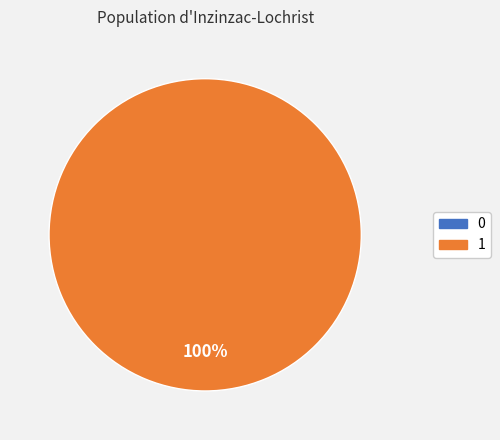

To the nearest percent, what percentage of the pie is 1?

100%